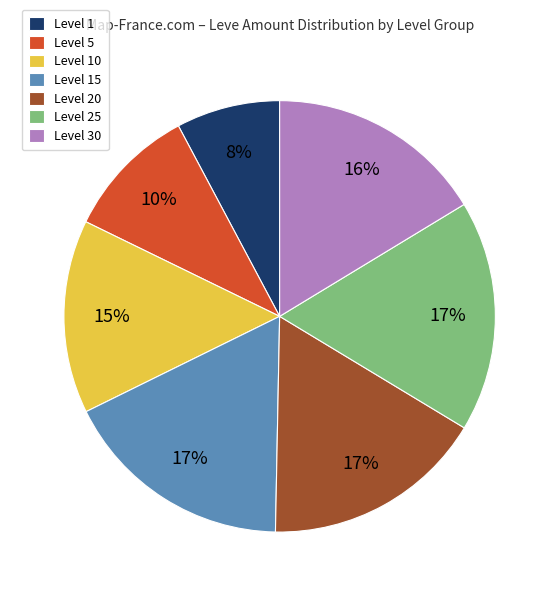

Approximately how many times larger is the value at Level 20 compared to Level 1?

2.1